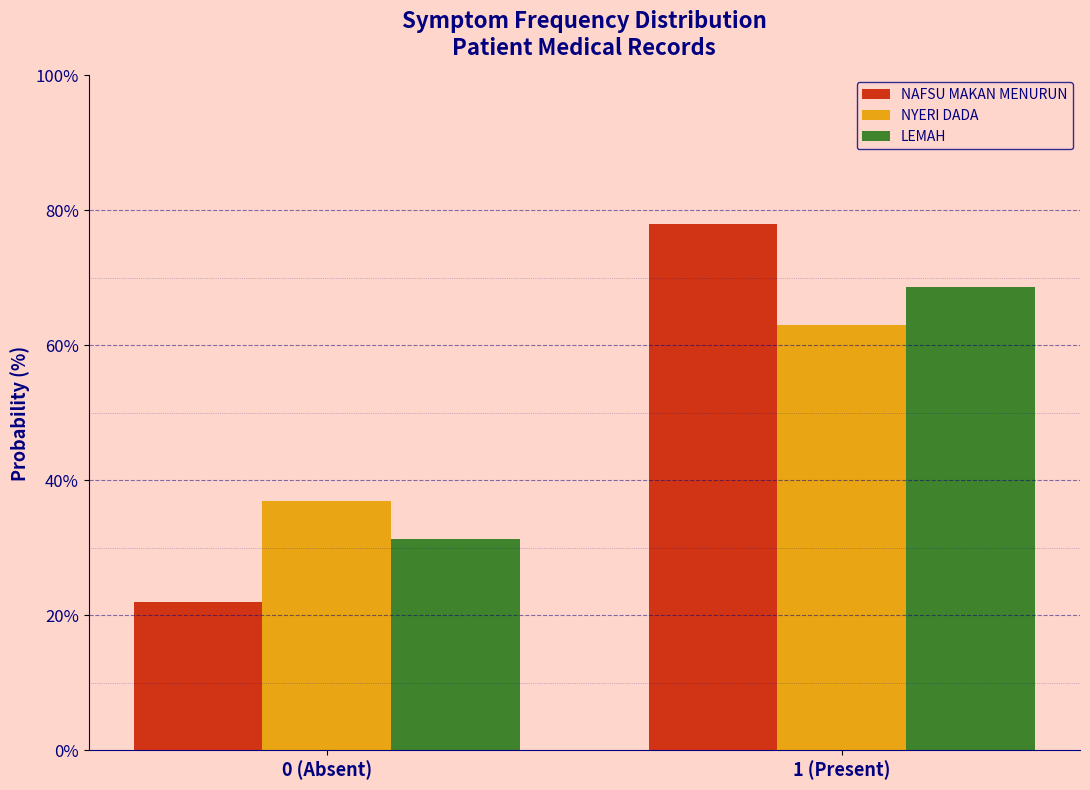

Reading right to left, transcribe all the data shown in this chart.

NAFSU MAKAN MENURUN: 1 (Present)=77.9	0 (Absent)=22.1
NYERI DADA: 1 (Present)=63.1	0 (Absent)=36.9
LEMAH: 1 (Present)=68.7	0 (Absent)=31.3